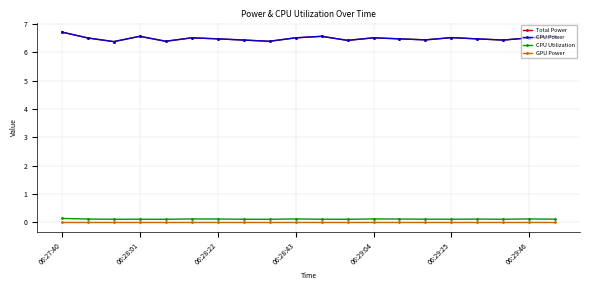

Does the chart have visible grid lines?

Yes